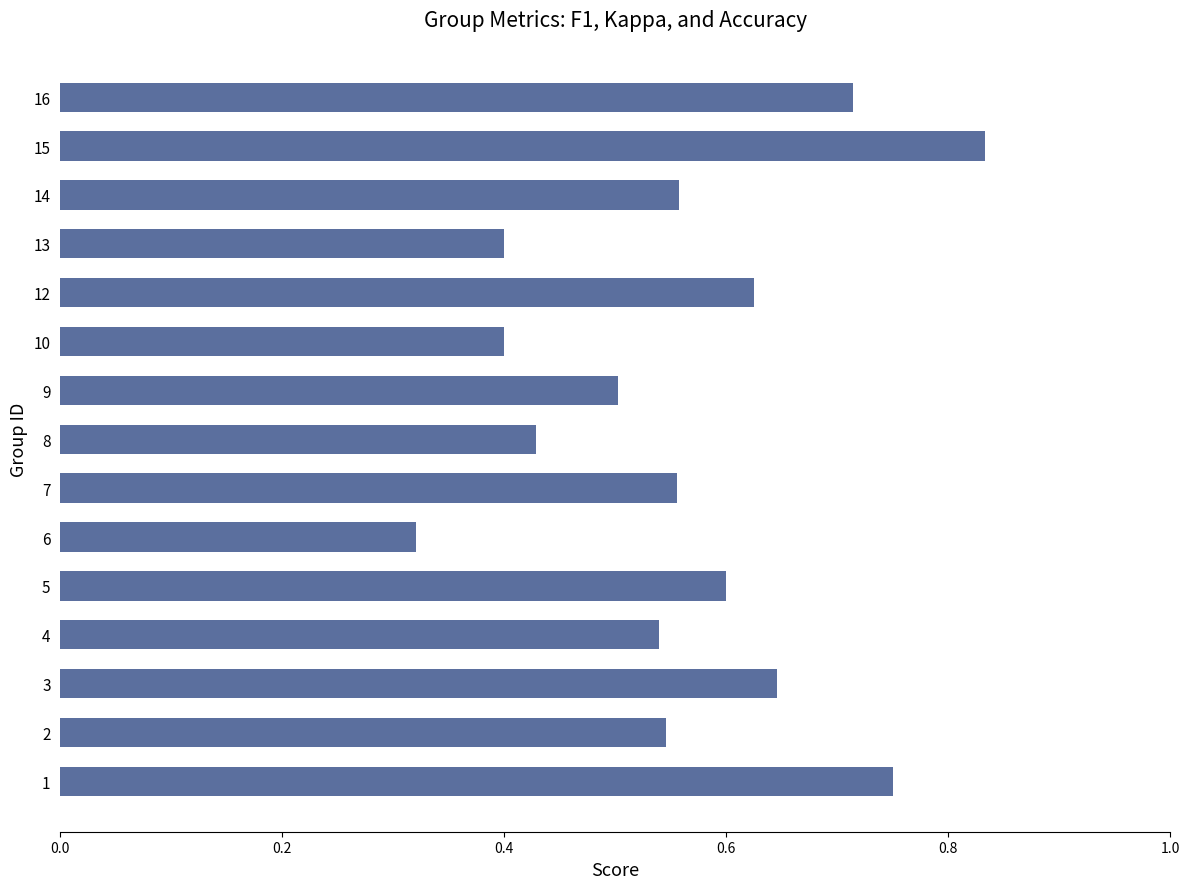

What is the difference between the values at 6 and 14?

0.2